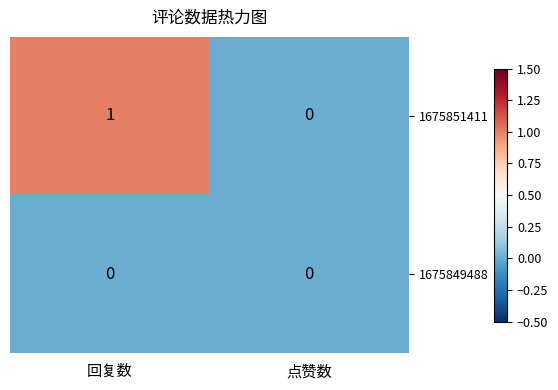

List the series in order of their overall mean, lowest first.

1675849488, 1675851411